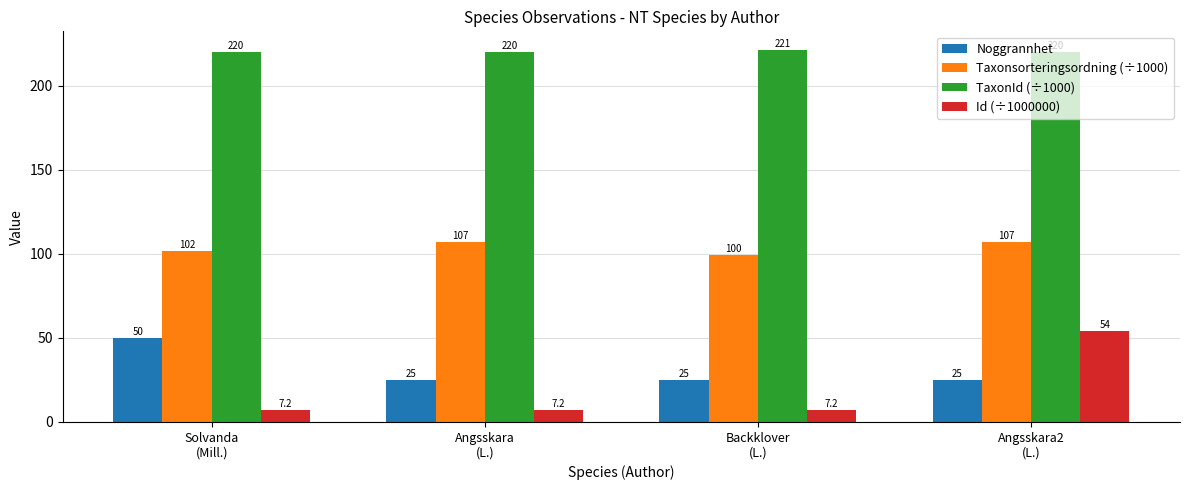

What is the average value of the Taxonsorteringsordning (÷1000) series?

103.8